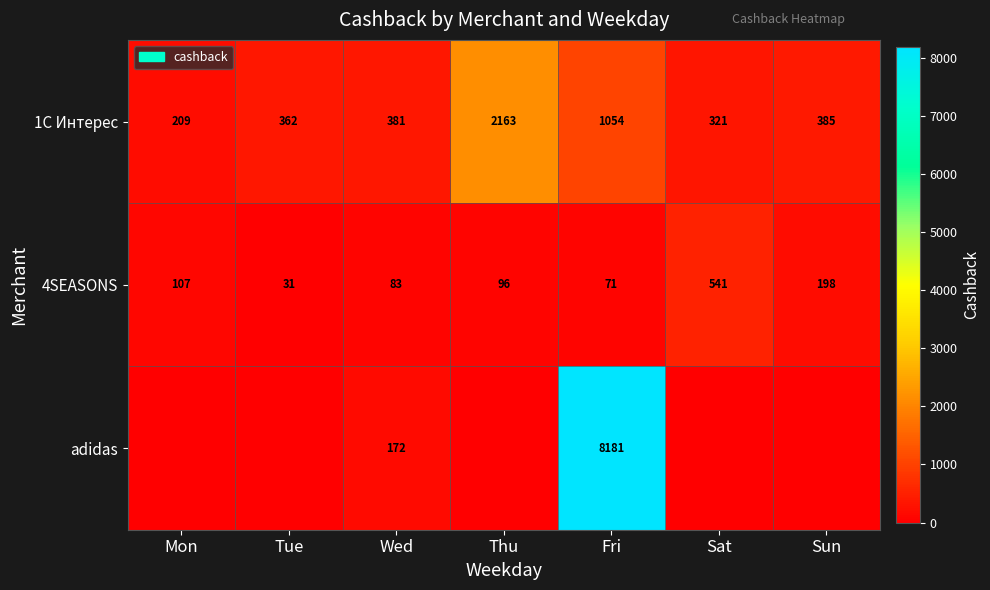

At which label does 4SEASONS first exceed 96?

Mon